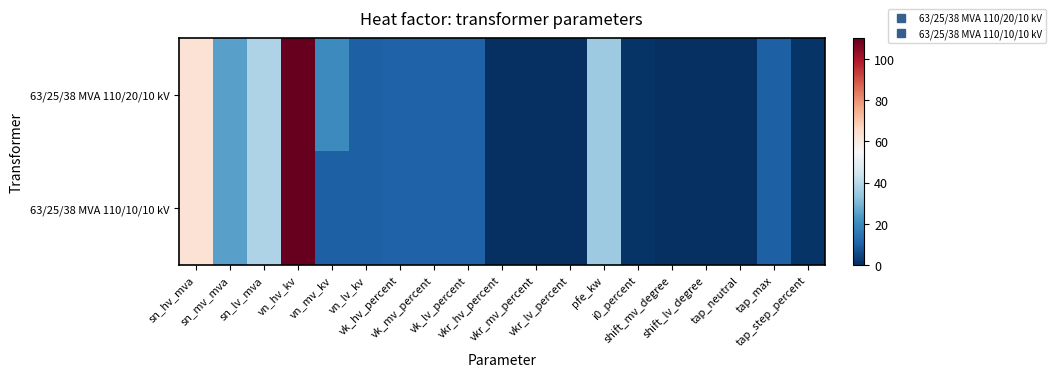

List the series in order of their peak value, lowest first.

63/25/38 MVA 110/20/10 kV, 63/25/38 MVA 110/10/10 kV